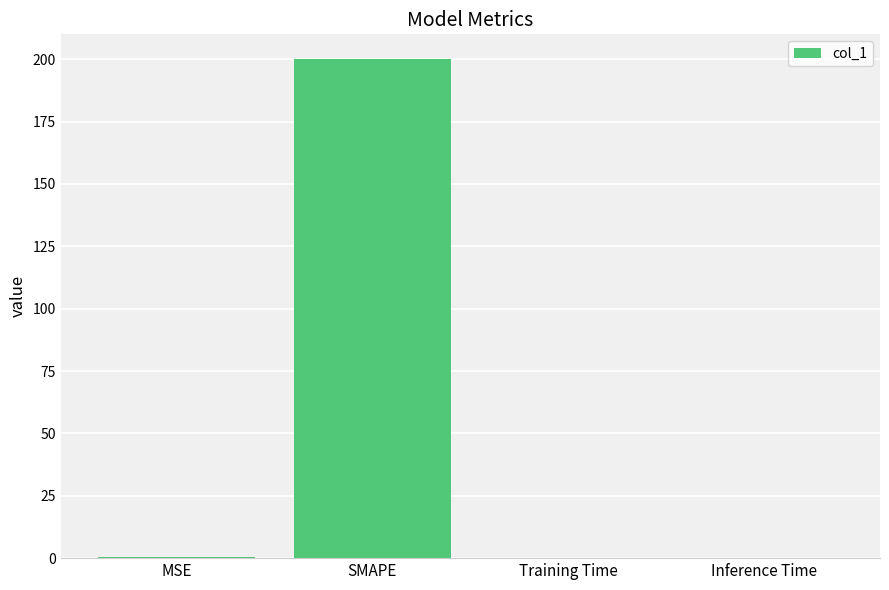

What is the sum of the values at MSE and Inference Time?

0.5